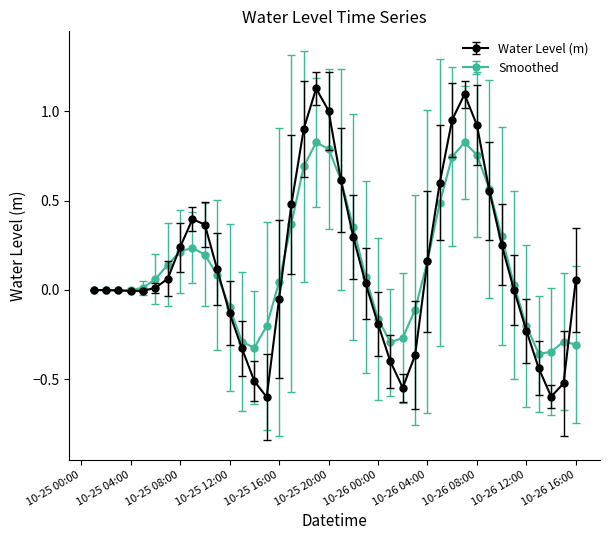

What is the minimum value shown in the chart?

-0.6